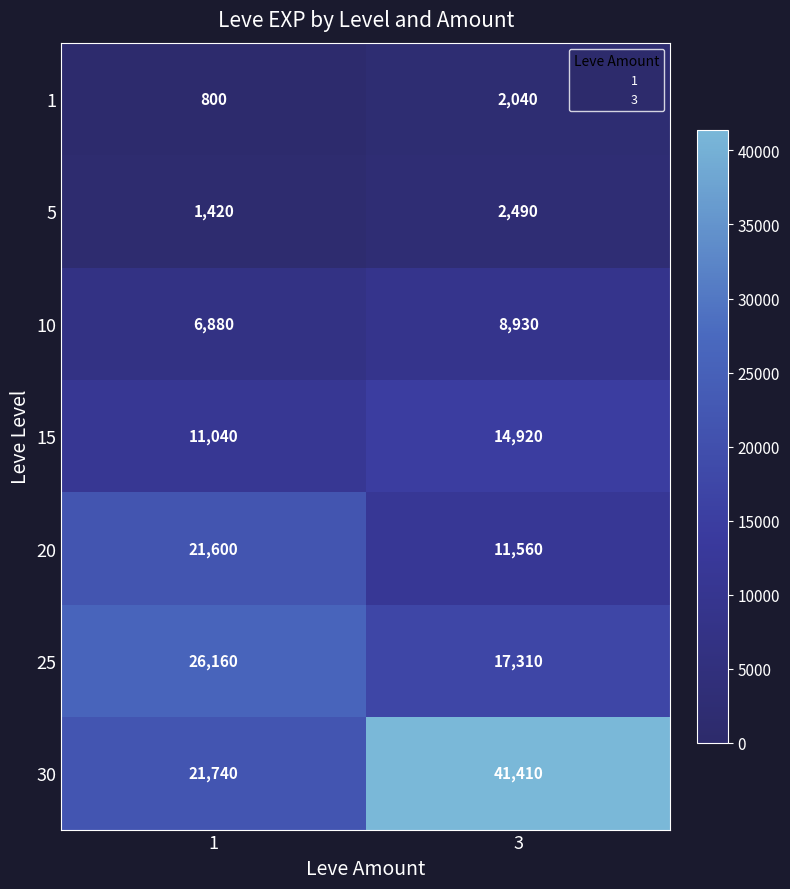

Rank the series by their maximum value, from lowest to highest.

1, 5, 10, 15, 20, 25, 30